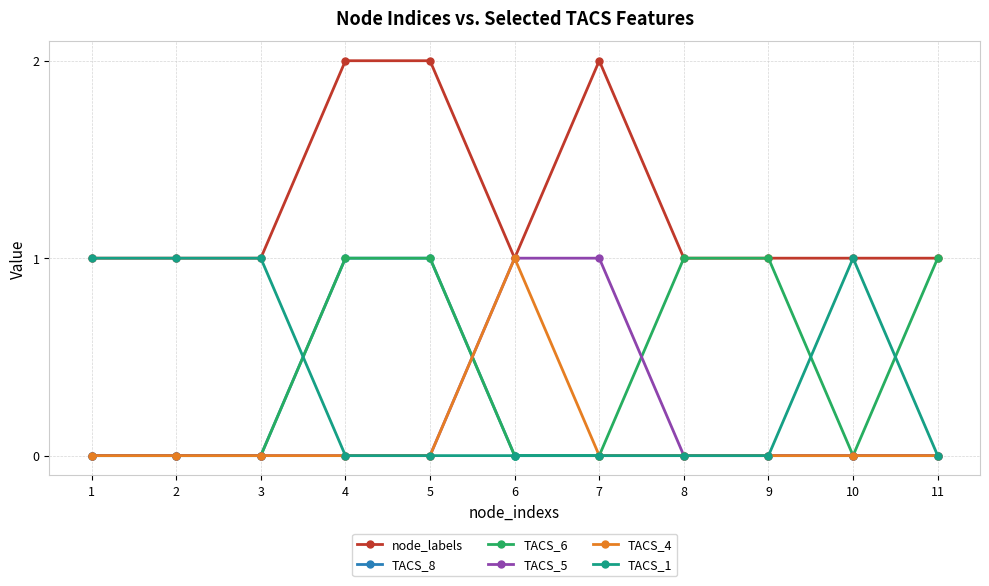

What is the maximum value shown in the chart?

2